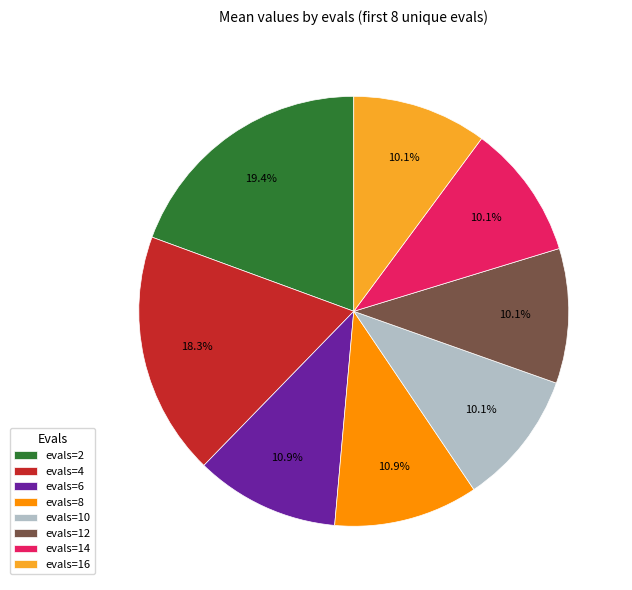

Combined, what portion of the pie is evals=2 and evals=6?

30.3%